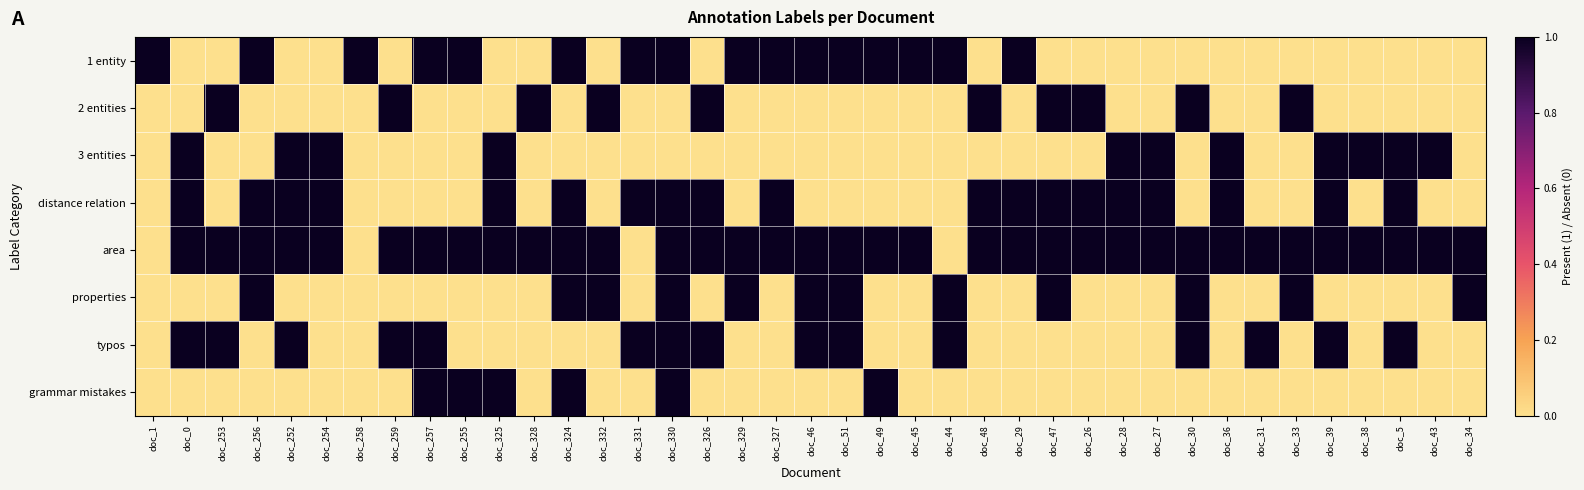

Reading left to right, list all the values displayed in this chart.

1 entity: doc_1=1	doc_0=0	doc_253=0	doc_256=1	doc_252=0	doc_254=0	doc_258=1	doc_259=0	doc_257=1	doc_255=1	doc_325=0	doc_328=0	doc_324=1	doc_332=0	doc_331=1	doc_330=1	doc_326=0	doc_329=1	doc_327=1	doc_46=1	doc_51=1	doc_49=1	doc_45=1	doc_44=1	doc_48=0	doc_29=1	doc_47=0	doc_26=0	doc_28=0	doc_27=0	doc_30=0	doc_36=0	doc_31=0	doc_33=0	doc_39=0	doc_38=0	doc_5=0	doc_43=0	doc_34=0
2 entities: doc_1=0	doc_0=0	doc_253=1	doc_256=0	doc_252=0	doc_254=0	doc_258=0	doc_259=1	doc_257=0	doc_255=0	doc_325=0	doc_328=1	doc_324=0	doc_332=1	doc_331=0	doc_330=0	doc_326=1	doc_329=0	doc_327=0	doc_46=0	doc_51=0	doc_49=0	doc_45=0	doc_44=0	doc_48=1	doc_29=0	doc_47=1	doc_26=1	doc_28=0	doc_27=0	doc_30=1	doc_36=0	doc_31=0	doc_33=1	doc_39=0	doc_38=0	doc_5=0	doc_43=0	doc_34=0
3 entities: doc_1=0	doc_0=1	doc_253=0	doc_256=0	doc_252=1	doc_254=1	doc_258=0	doc_259=0	doc_257=0	doc_255=0	doc_325=1	doc_328=0	doc_324=0	doc_332=0	doc_331=0	doc_330=0	doc_326=0	doc_329=0	doc_327=0	doc_46=0	doc_51=0	doc_49=0	doc_45=0	doc_44=0	doc_48=0	doc_29=0	doc_47=0	doc_26=0	doc_28=1	doc_27=1	doc_30=0	doc_36=1	doc_31=0	doc_33=0	doc_39=1	doc_38=1	doc_5=1	doc_43=1	doc_34=0
distance relation: doc_1=0	doc_0=1	doc_253=0	doc_256=1	doc_252=1	doc_254=1	doc_258=0	doc_259=0	doc_257=0	doc_255=0	doc_325=1	doc_328=0	doc_324=1	doc_332=0	doc_331=1	doc_330=1	doc_326=1	doc_329=0	doc_327=1	doc_46=0	doc_51=0	doc_49=0	doc_45=0	doc_44=0	doc_48=1	doc_29=1	doc_47=1	doc_26=1	doc_28=1	doc_27=1	doc_30=0	doc_36=1	doc_31=0	doc_33=0	doc_39=1	doc_38=0	doc_5=1	doc_43=0	doc_34=0
area: doc_1=0	doc_0=1	doc_253=1	doc_256=1	doc_252=1	doc_254=1	doc_258=0	doc_259=1	doc_257=1	doc_255=1	doc_325=1	doc_328=1	doc_324=1	doc_332=1	doc_331=0	doc_330=1	doc_326=1	doc_329=1	doc_327=1	doc_46=1	doc_51=1	doc_49=1	doc_45=1	doc_44=0	doc_48=1	doc_29=1	doc_47=1	doc_26=1	doc_28=1	doc_27=1	doc_30=1	doc_36=1	doc_31=1	doc_33=1	doc_39=1	doc_38=1	doc_5=1	doc_43=1	doc_34=1
properties: doc_1=0	doc_0=0	doc_253=0	doc_256=1	doc_252=0	doc_254=0	doc_258=0	doc_259=0	doc_257=0	doc_255=0	doc_325=0	doc_328=0	doc_324=1	doc_332=1	doc_331=0	doc_330=1	doc_326=0	doc_329=1	doc_327=0	doc_46=1	doc_51=1	doc_49=0	doc_45=0	doc_44=1	doc_48=0	doc_29=0	doc_47=1	doc_26=0	doc_28=0	doc_27=0	doc_30=1	doc_36=0	doc_31=0	doc_33=1	doc_39=0	doc_38=0	doc_5=0	doc_43=0	doc_34=1
typos: doc_1=0	doc_0=1	doc_253=1	doc_256=0	doc_252=1	doc_254=0	doc_258=0	doc_259=1	doc_257=1	doc_255=0	doc_325=0	doc_328=0	doc_324=0	doc_332=0	doc_331=1	doc_330=1	doc_326=1	doc_329=0	doc_327=0	doc_46=1	doc_51=1	doc_49=0	doc_45=0	doc_44=1	doc_48=0	doc_29=0	doc_47=0	doc_26=0	doc_28=0	doc_27=0	doc_30=1	doc_36=0	doc_31=1	doc_33=0	doc_39=1	doc_38=0	doc_5=1	doc_43=0	doc_34=0
grammar mistakes: doc_1=0	doc_0=0	doc_253=0	doc_256=0	doc_252=0	doc_254=0	doc_258=0	doc_259=0	doc_257=1	doc_255=1	doc_325=1	doc_328=0	doc_324=1	doc_332=0	doc_331=0	doc_330=1	doc_326=0	doc_329=0	doc_327=0	doc_46=0	doc_51=0	doc_49=1	doc_45=0	doc_44=0	doc_48=0	doc_29=0	doc_47=0	doc_26=0	doc_28=0	doc_27=0	doc_30=0	doc_36=0	doc_31=0	doc_33=0	doc_39=0	doc_38=0	doc_5=0	doc_43=0	doc_34=0